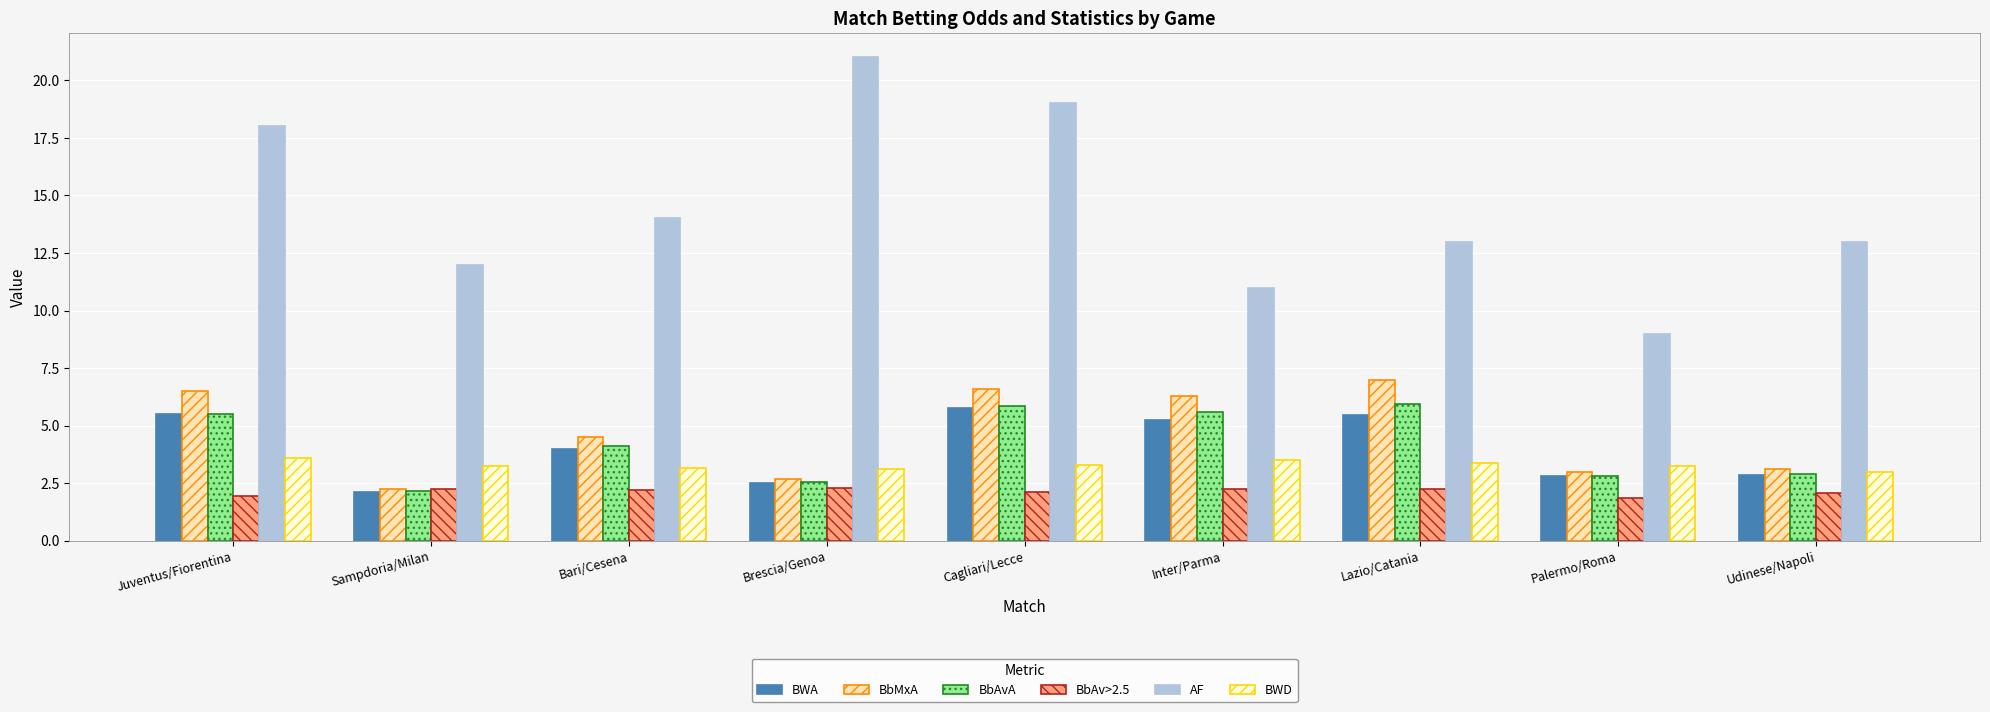

What is the label of the 6th bar from the right?

Brescia/Genoa